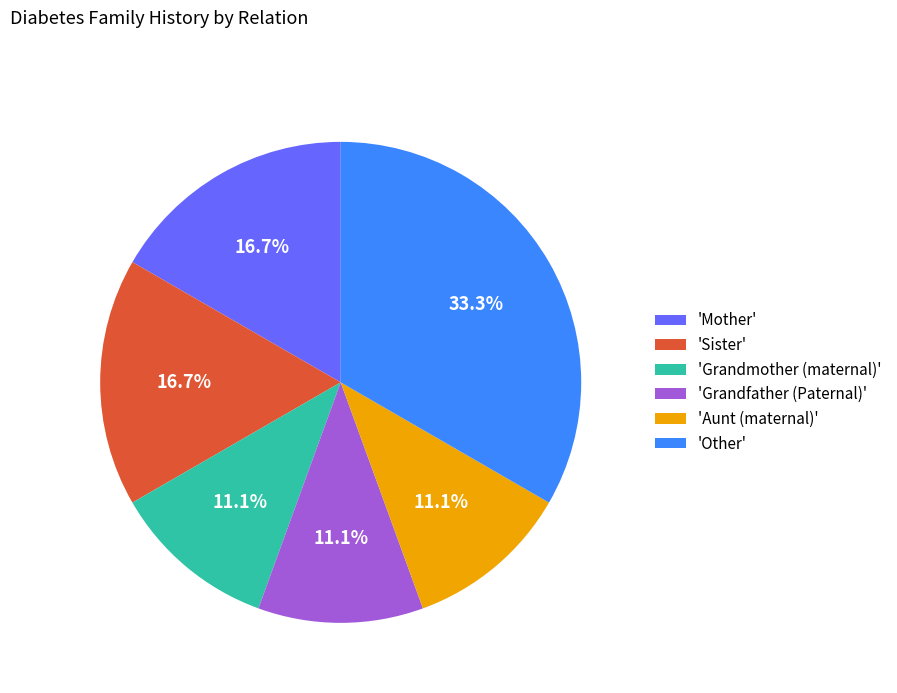

How many segments does this pie chart have?

6